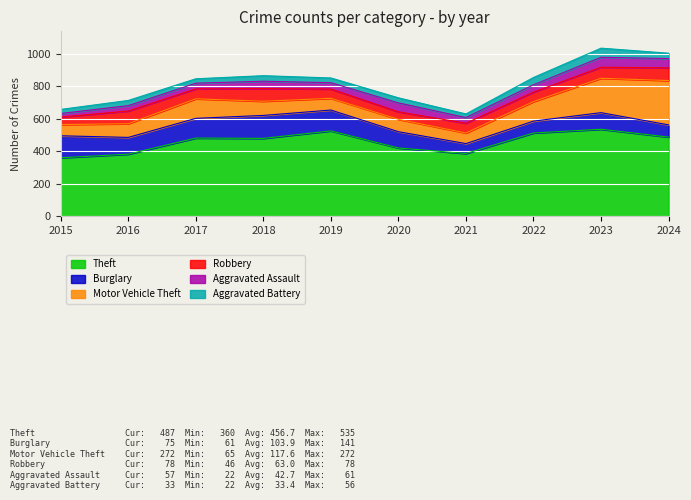

True or false: Burglary and Theft intersect in this chart.

False